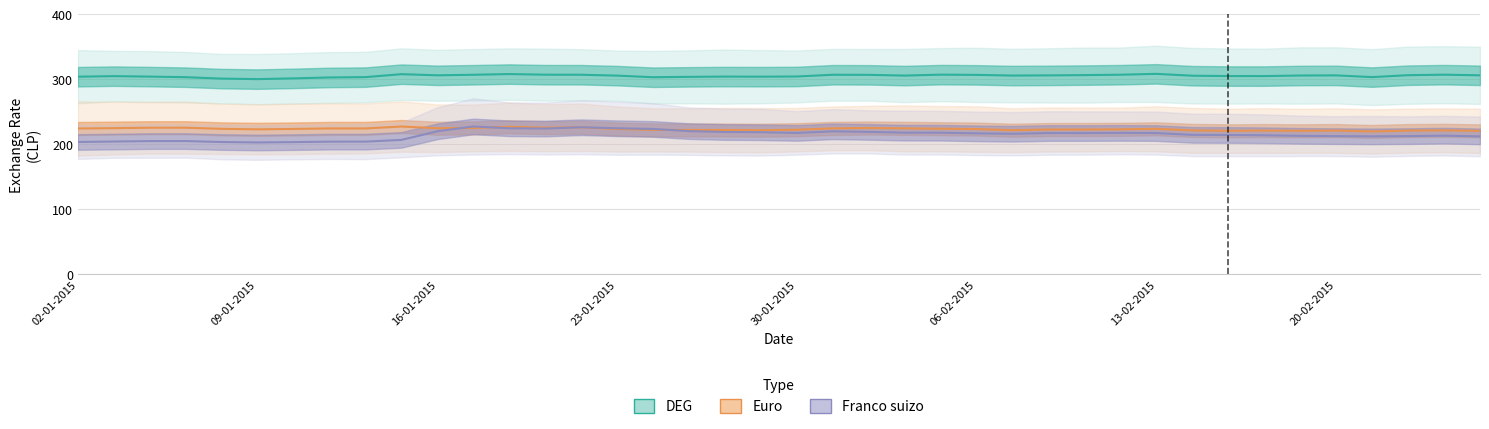

Between which two adjacent categories do Euro and Franco suizo first intersect?

10 and 11